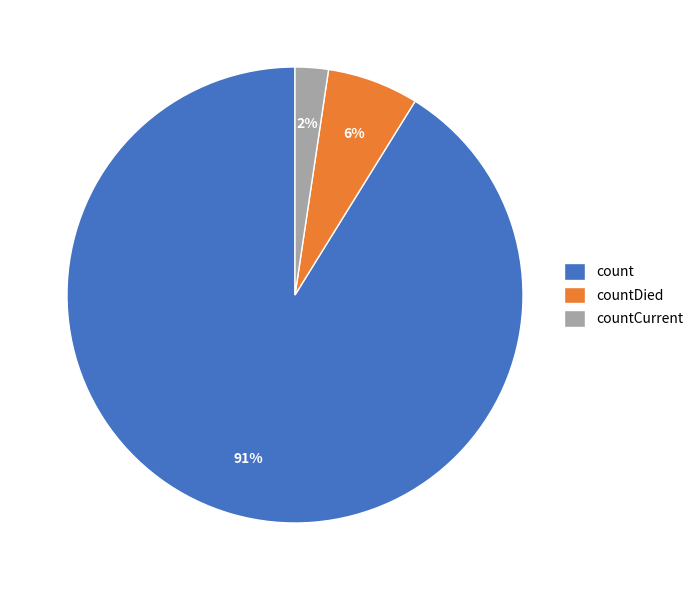

To the nearest percent, what is the combined percentage of countCurrent and count?

94%